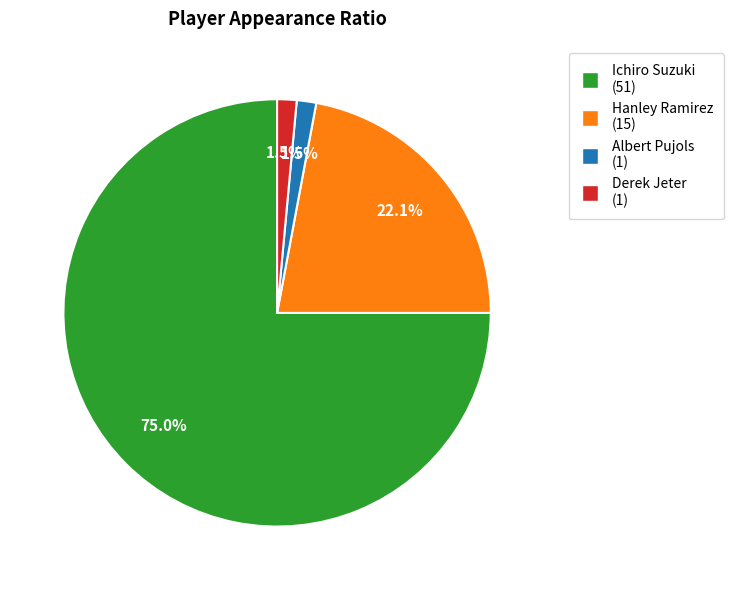

How many segments does this pie chart have?

4